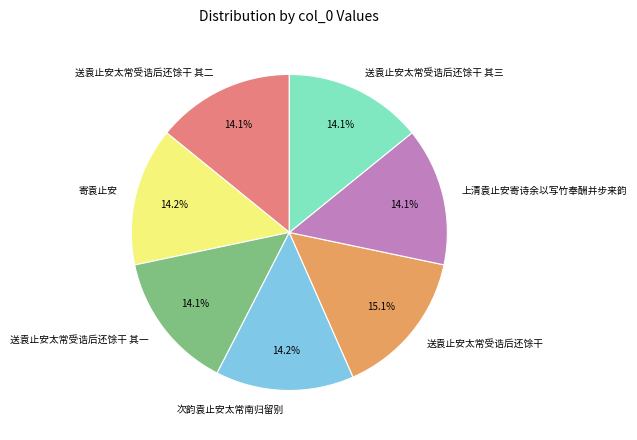

How many segments does this pie chart have?

7